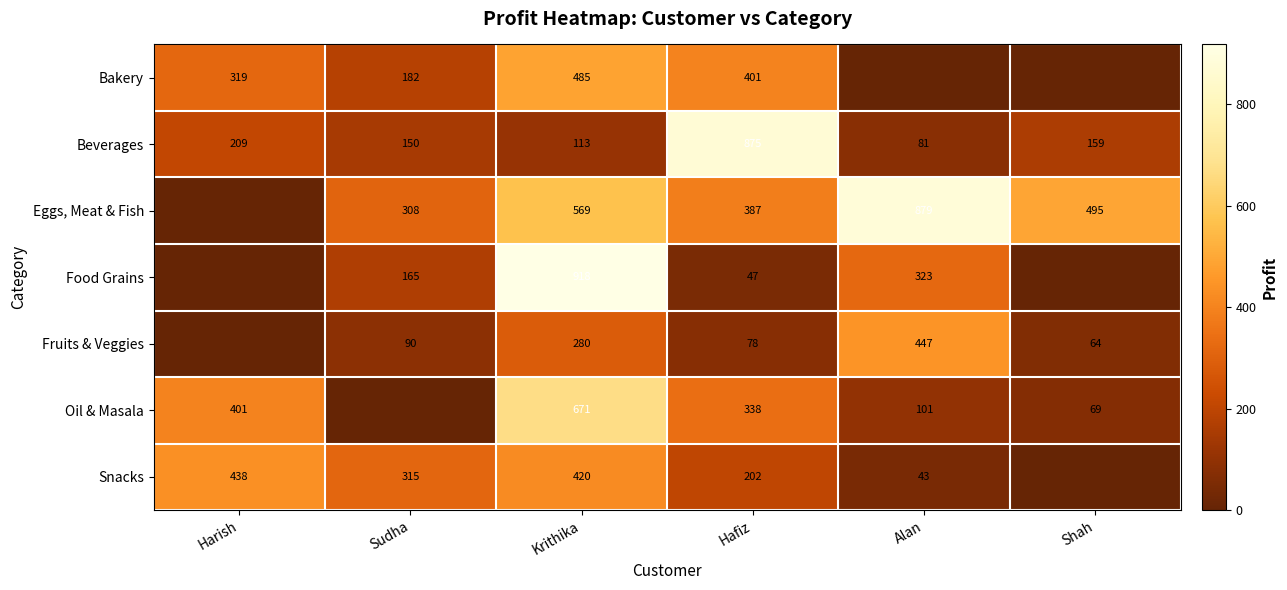

What is the sum of the Beverages values at Krithika and Alan?

194